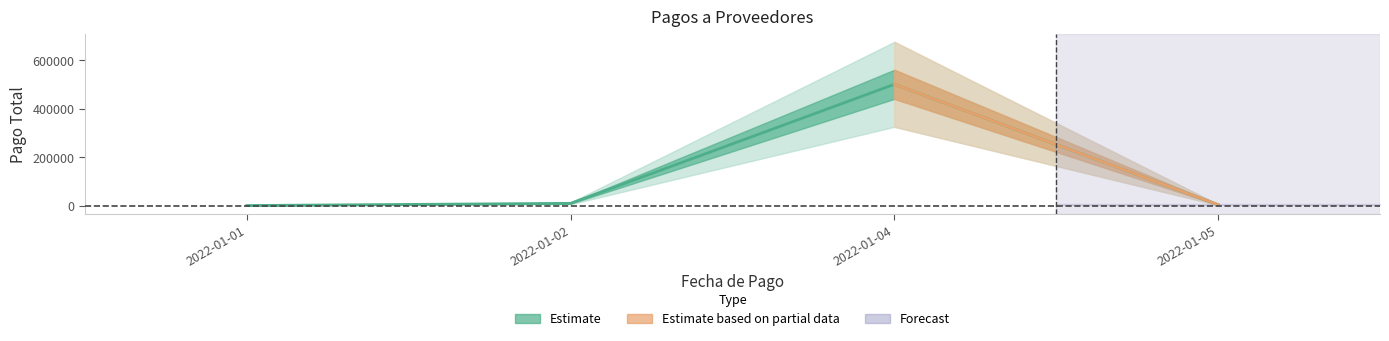

At which category does the data reach its first local peak?

2022-01-04